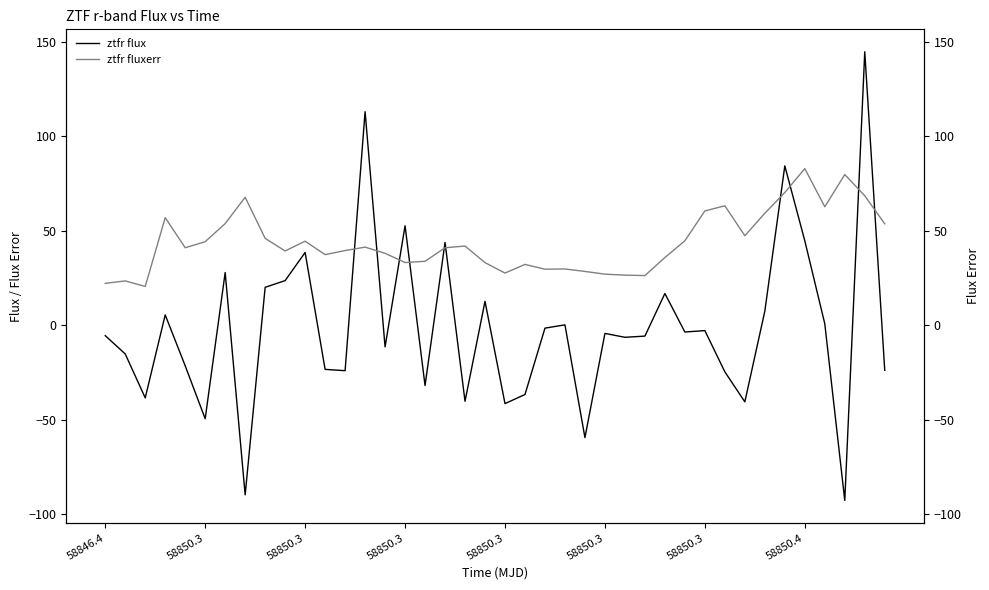

True or false: ztfr fluxerr has a value of 79.8 at 37.

True